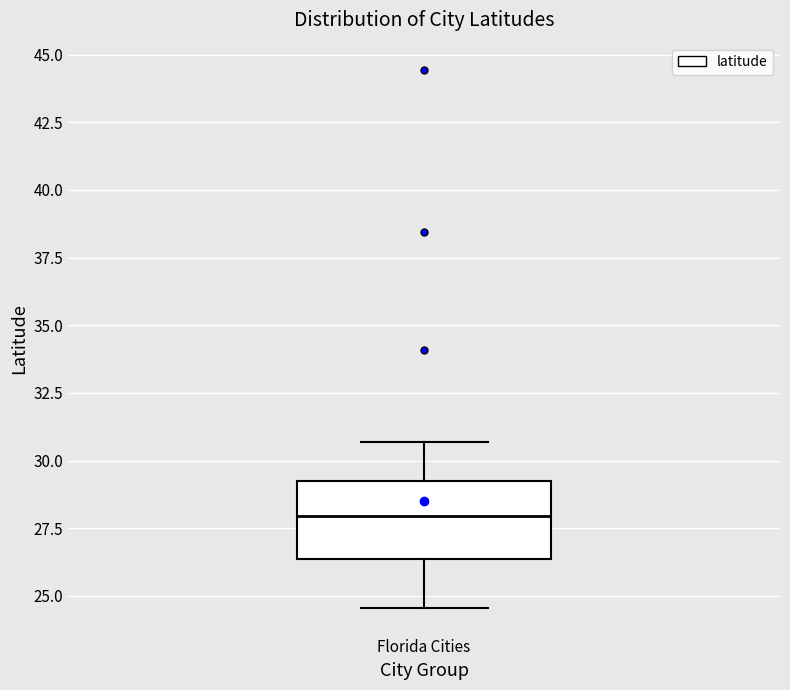

Transcribe this box plot: give where the median line is, the range the box spans, and where the two whiskers end, as read against the y-axis. The values are not printed on the chart, so give them approximately, as read against the axis.

median 28.0, box 26.5 to 29.0, whiskers 24.5 to 30.5